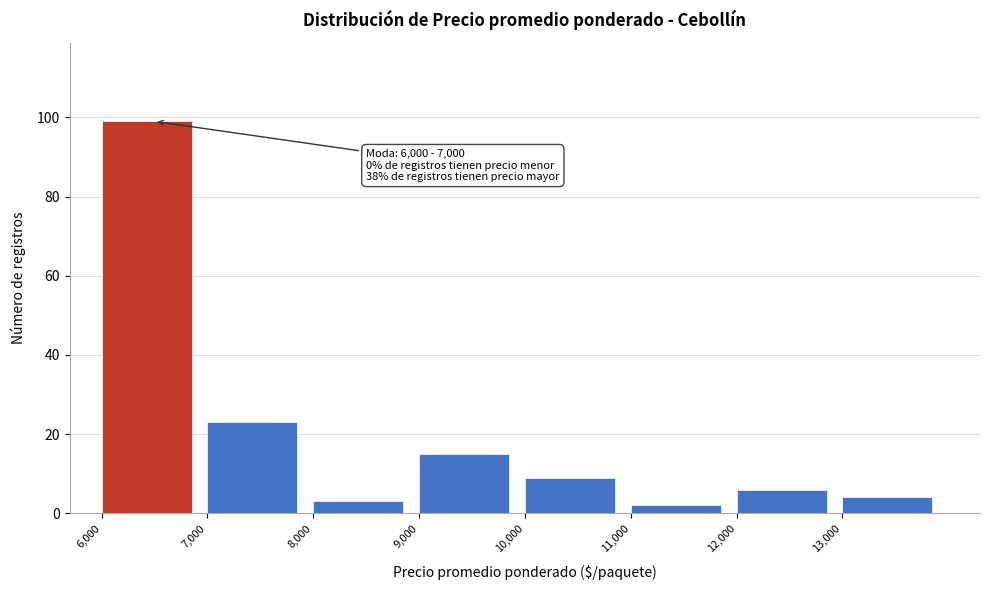

Which range on the x-axis has the tallest bar?

6000 to 7000